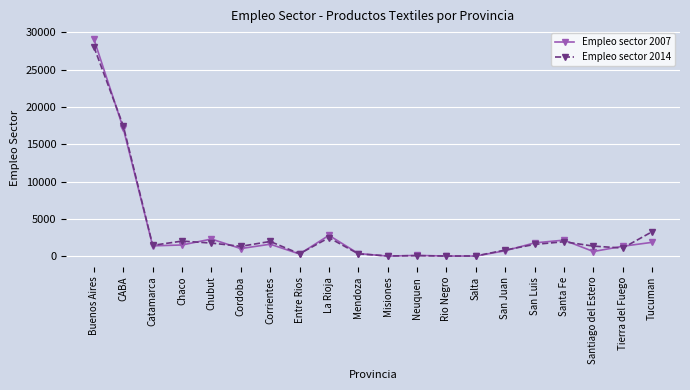

What is the label of the 11th point from the left?

Misiones